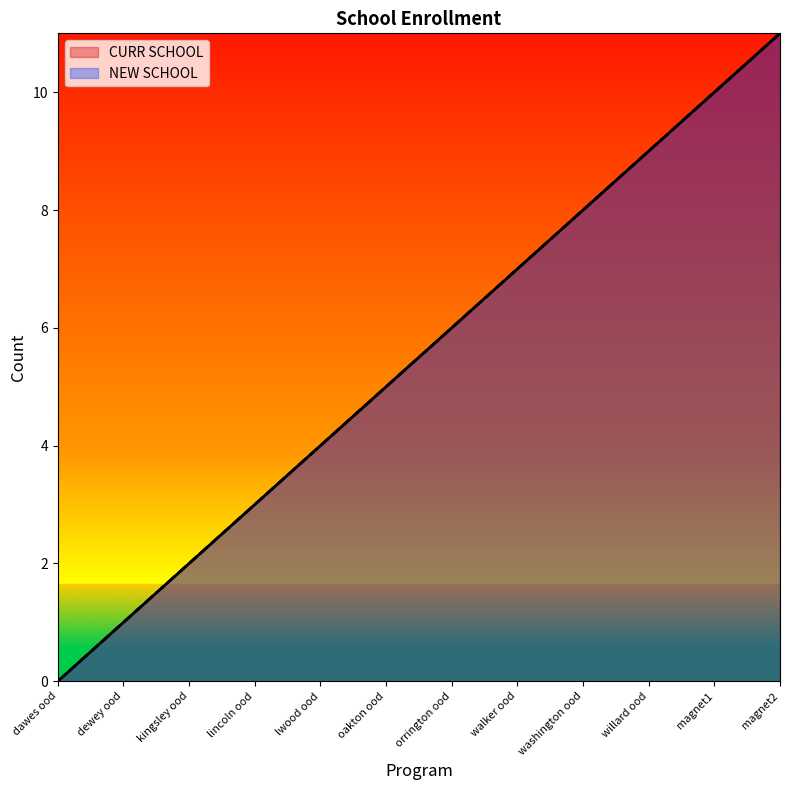

What is the label of the 2nd point from the right?

magnet1